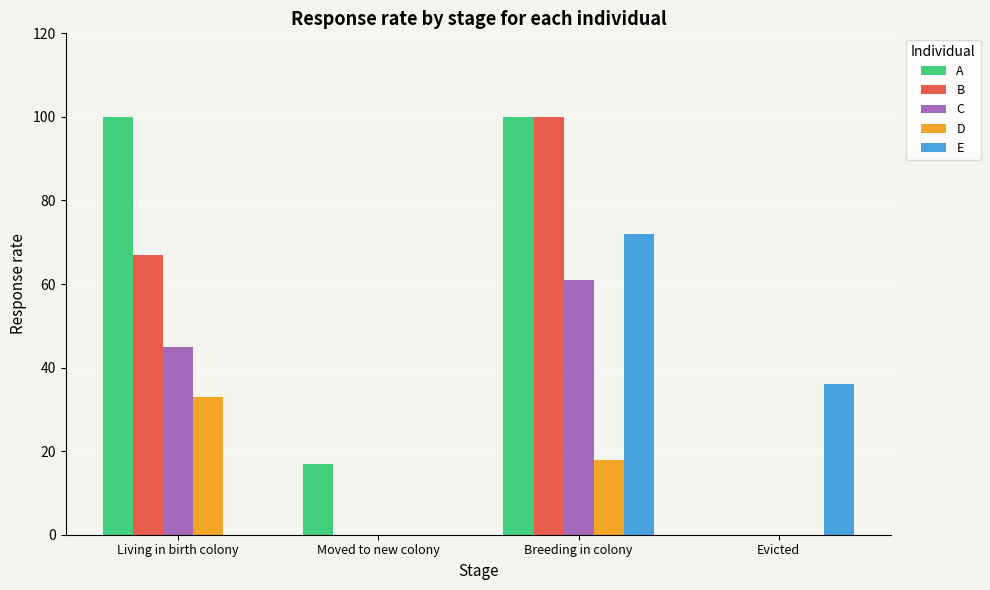

The B series shows 100 at Breeding in colony. True or false?

True